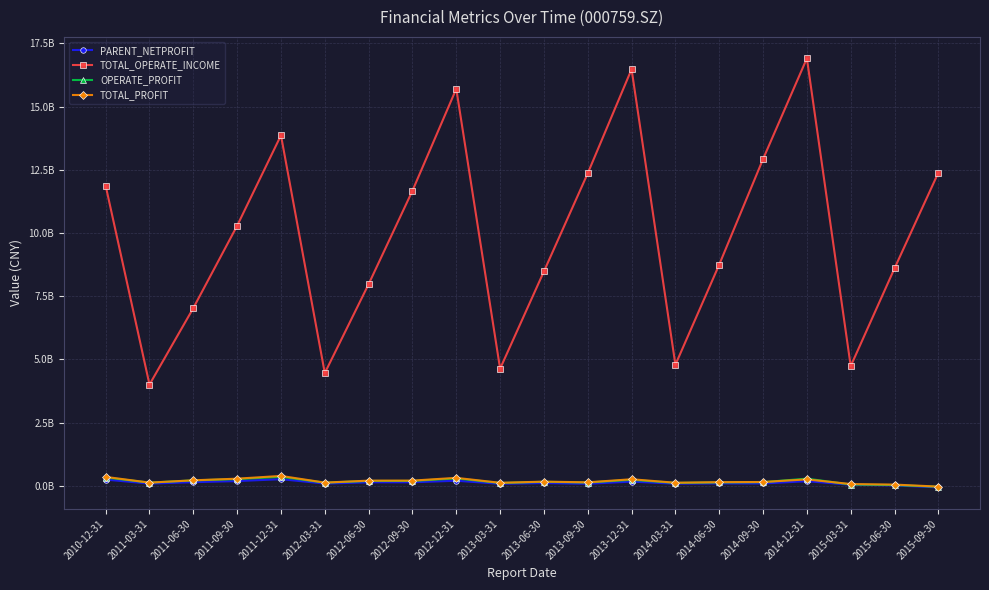

What position from the left is 2012-12-31?

9